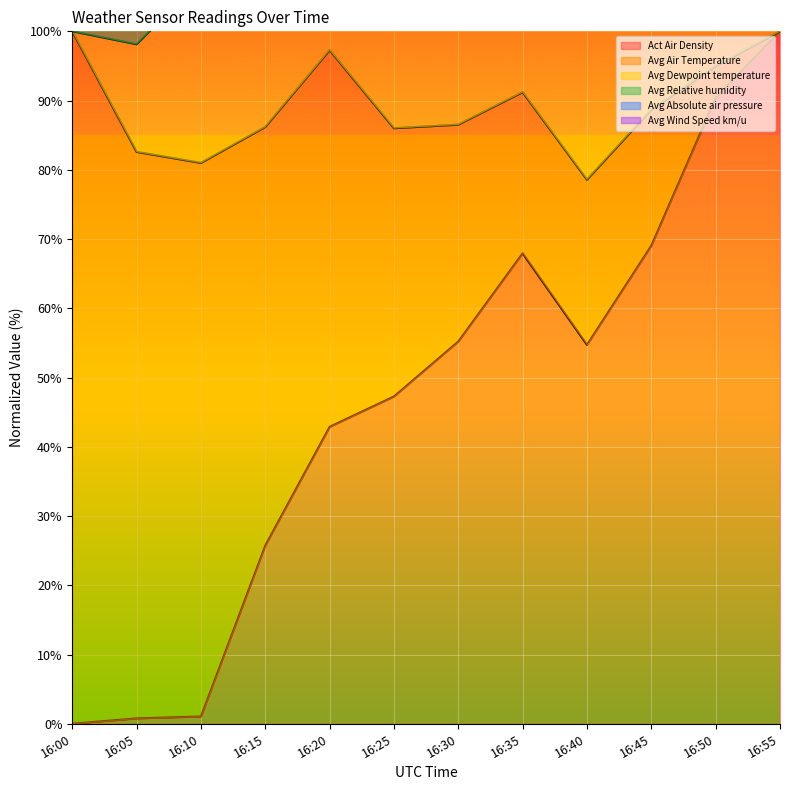

Which category has the highest value in the Act Air Density series?

16:55